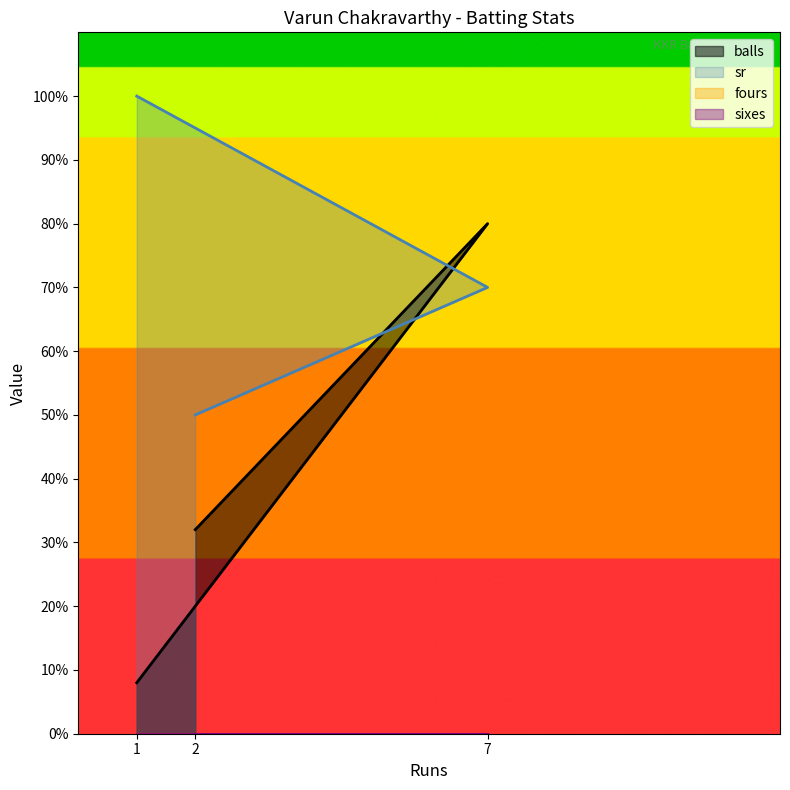

What is the total value across all series at 1?

108